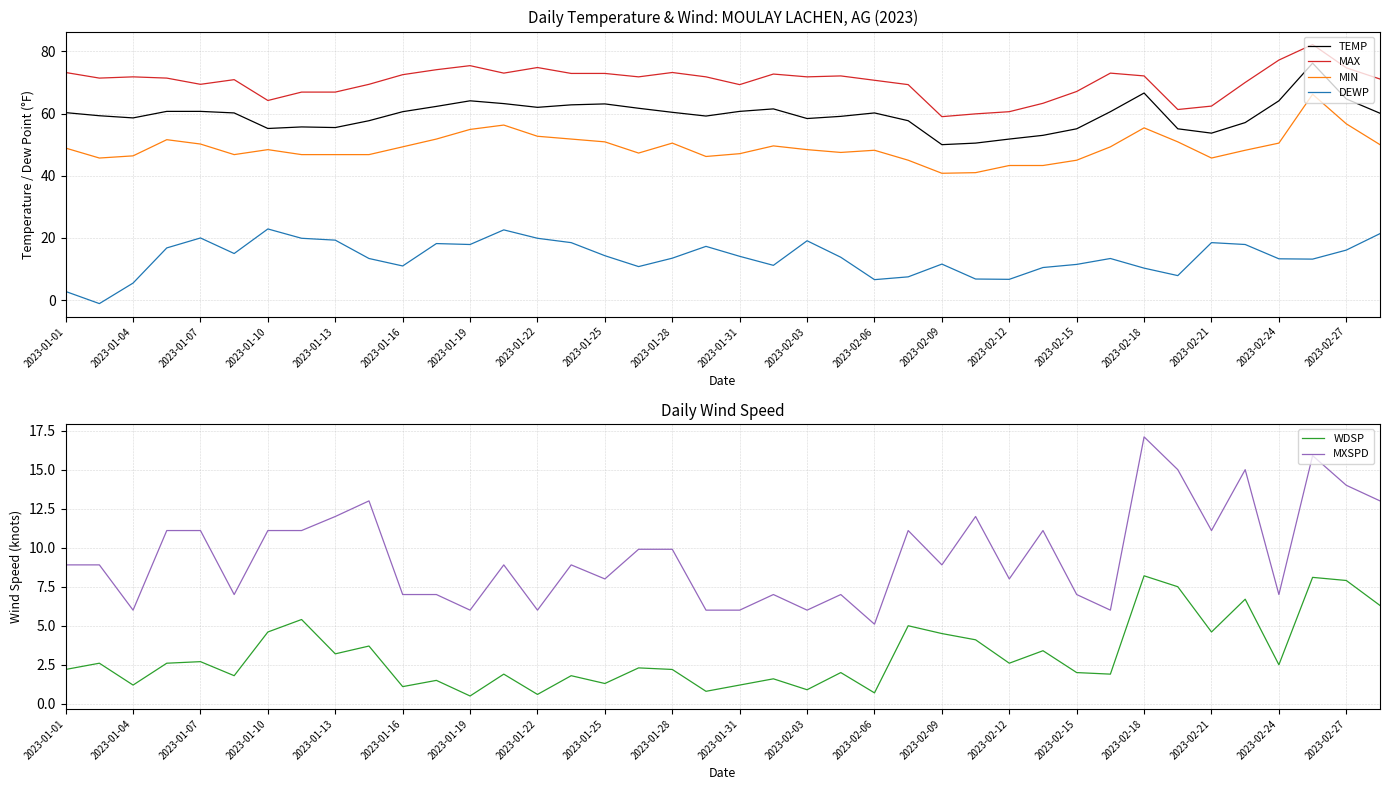

True or false: TEMP has a value of 64.1 at 2023-02-24.

True